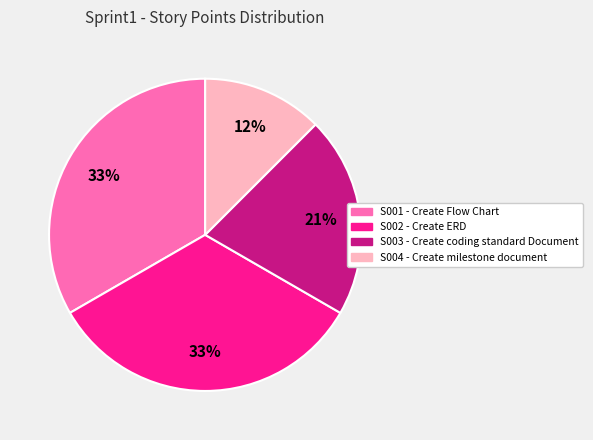

True or false: S001 - Create Flow Chart accounts for 33% of the total.

True